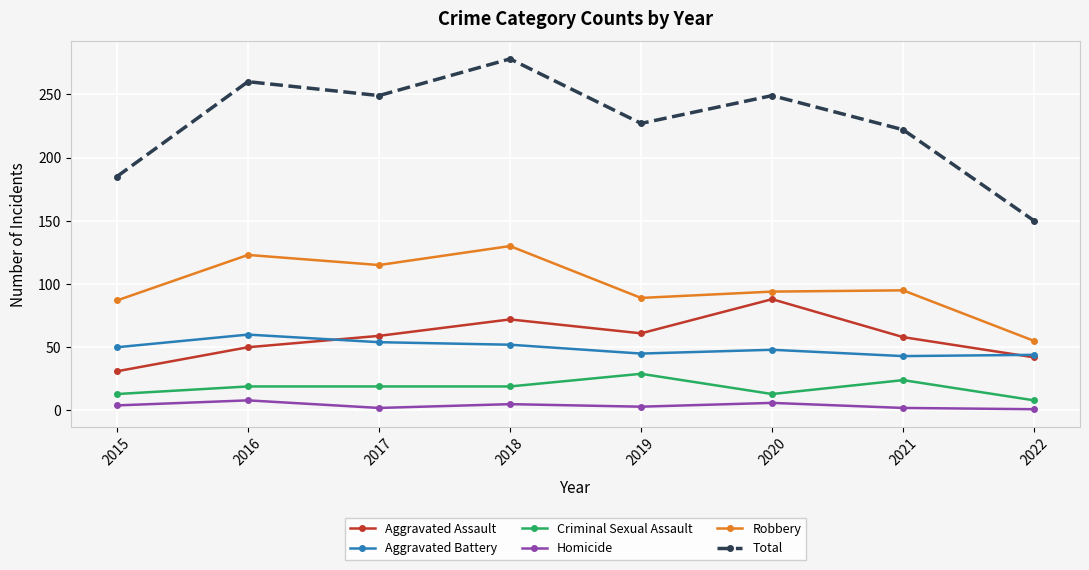

How many lines are shown in the chart?

6